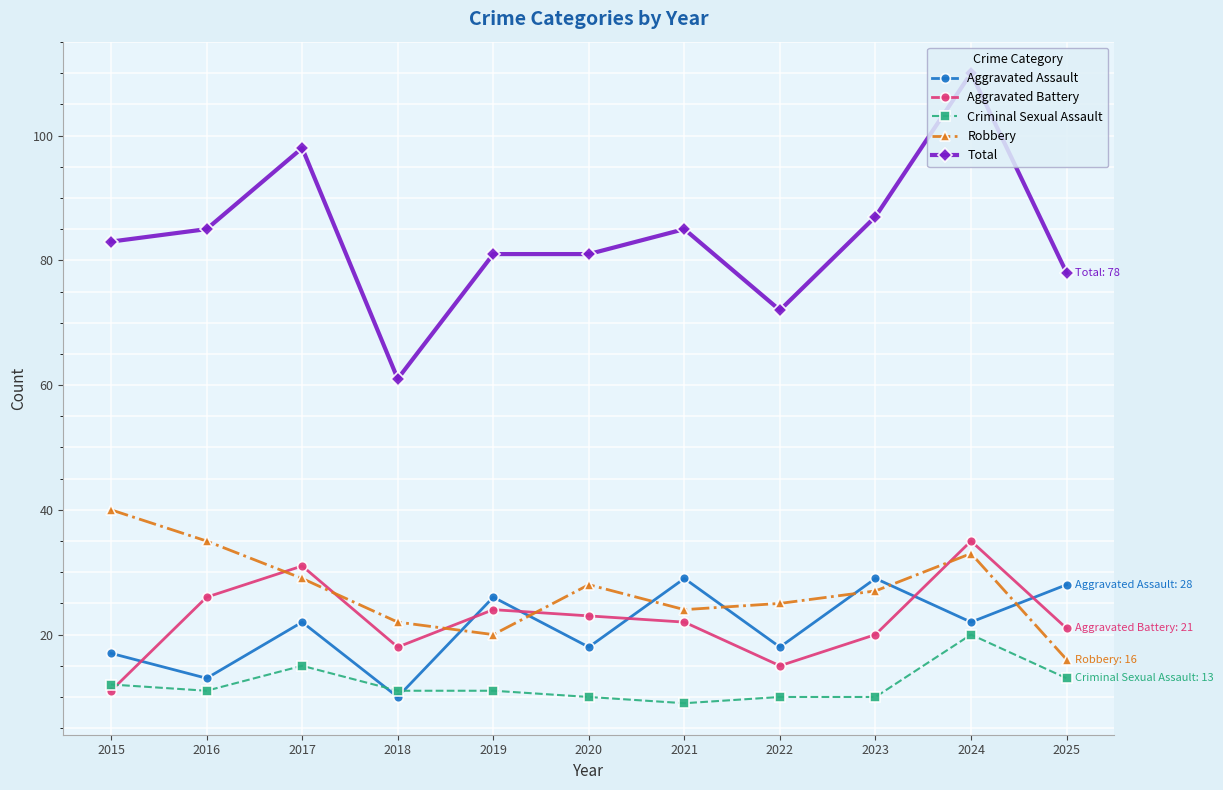

Reading left to right, what are all the values shown in this chart?

Aggravated Assault: 2015=17	2016=13	2017=22	2018=10	2019=26	2020=18	2021=29	2022=18	2023=29	2024=22	2025=28
Aggravated Battery: 2015=11	2016=26	2017=31	2018=18	2019=24	2020=23	2021=22	2022=15	2023=20	2024=35	2025=21
Criminal Sexual Assault: 2015=12	2016=11	2017=15	2018=11	2019=11	2020=10	2021=9	2022=10	2023=10	2024=20	2025=13
Robbery: 2015=40	2016=35	2017=29	2018=22	2019=20	2020=28	2021=24	2022=25	2023=27	2024=33	2025=16
Total: 2015=83	2016=85	2017=98	2018=61	2019=81	2020=81	2021=85	2022=72	2023=87	2024=110	2025=78